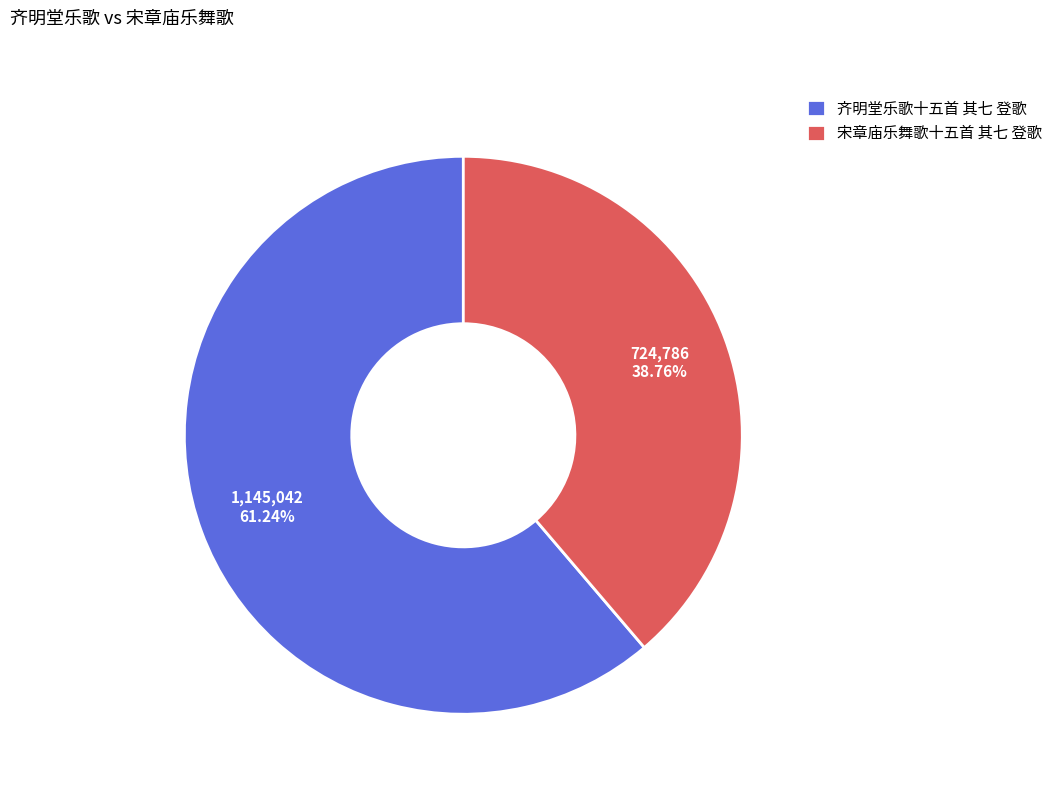

Count the number of slices in the pie.

2